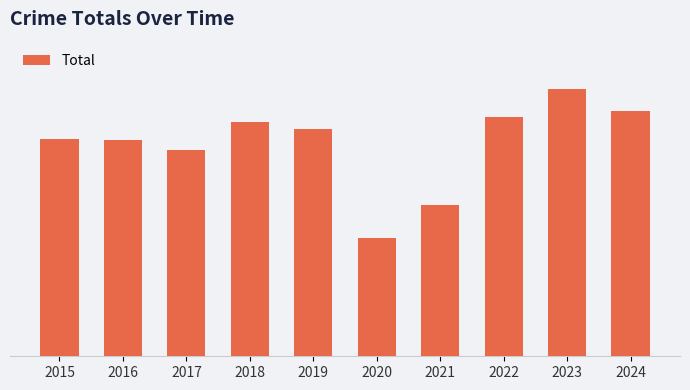

Reading left to right, what are all the values shown in this chart?

2015=415	2016=412	2017=393	2018=447	2019=434	2020=226	2021=289	2022=457	2023=510	2024=467